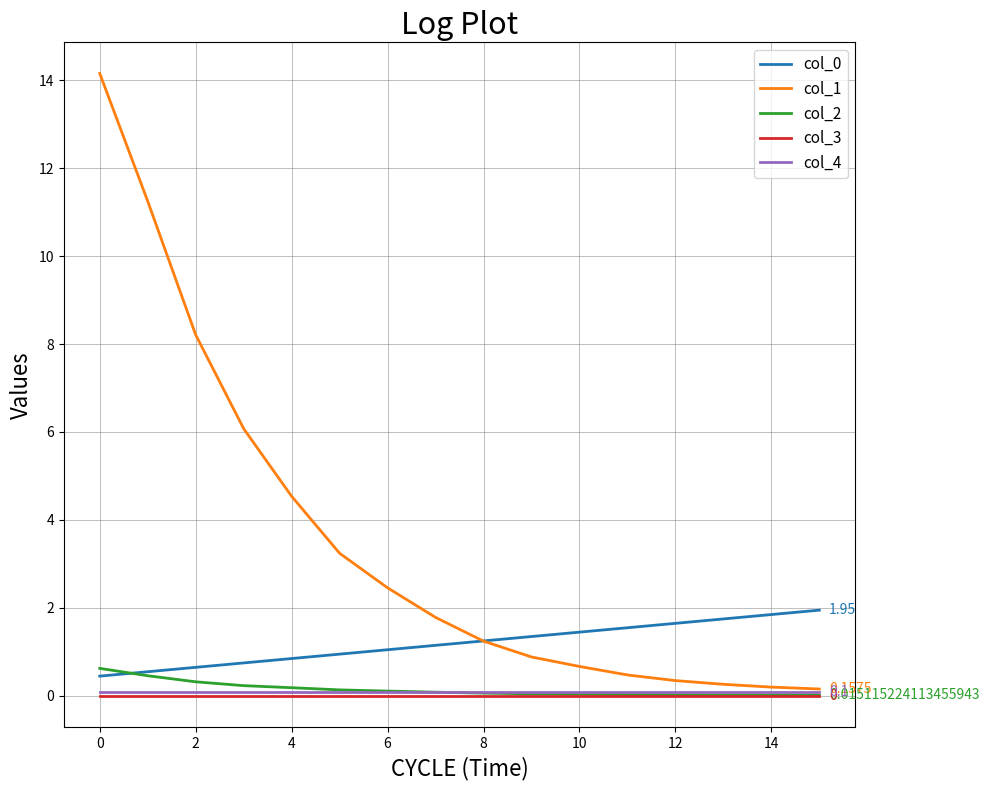

Does the chart have visible grid lines?

Yes